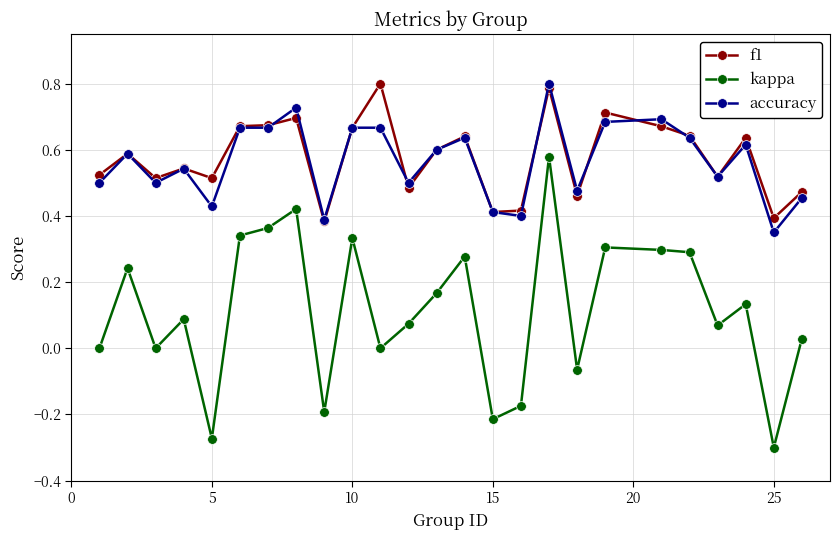

True or false: kappa has more than 0 interior local peaks.

True